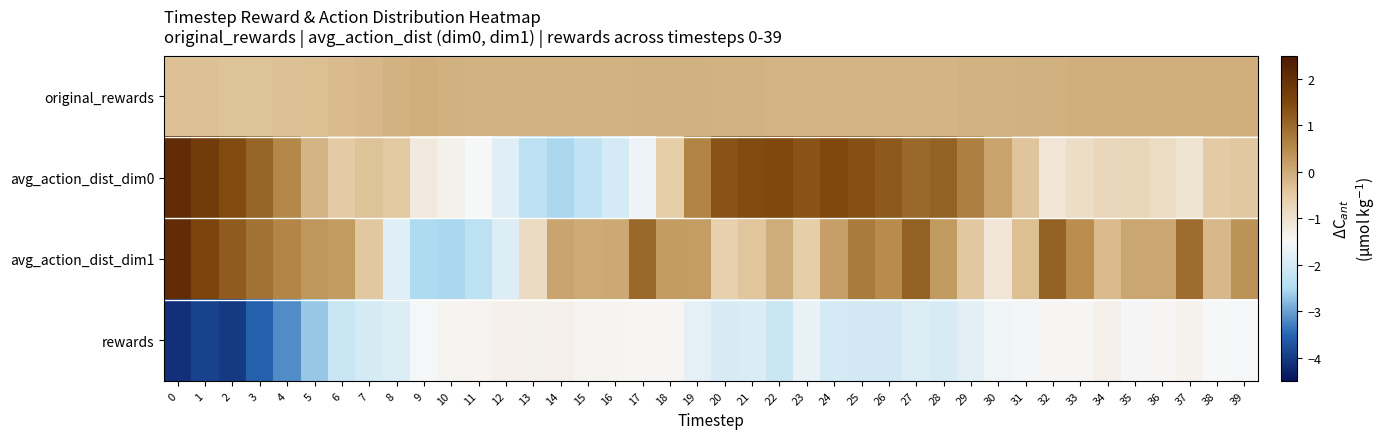

What is the spread (max minus min) of values at 23?

3.0